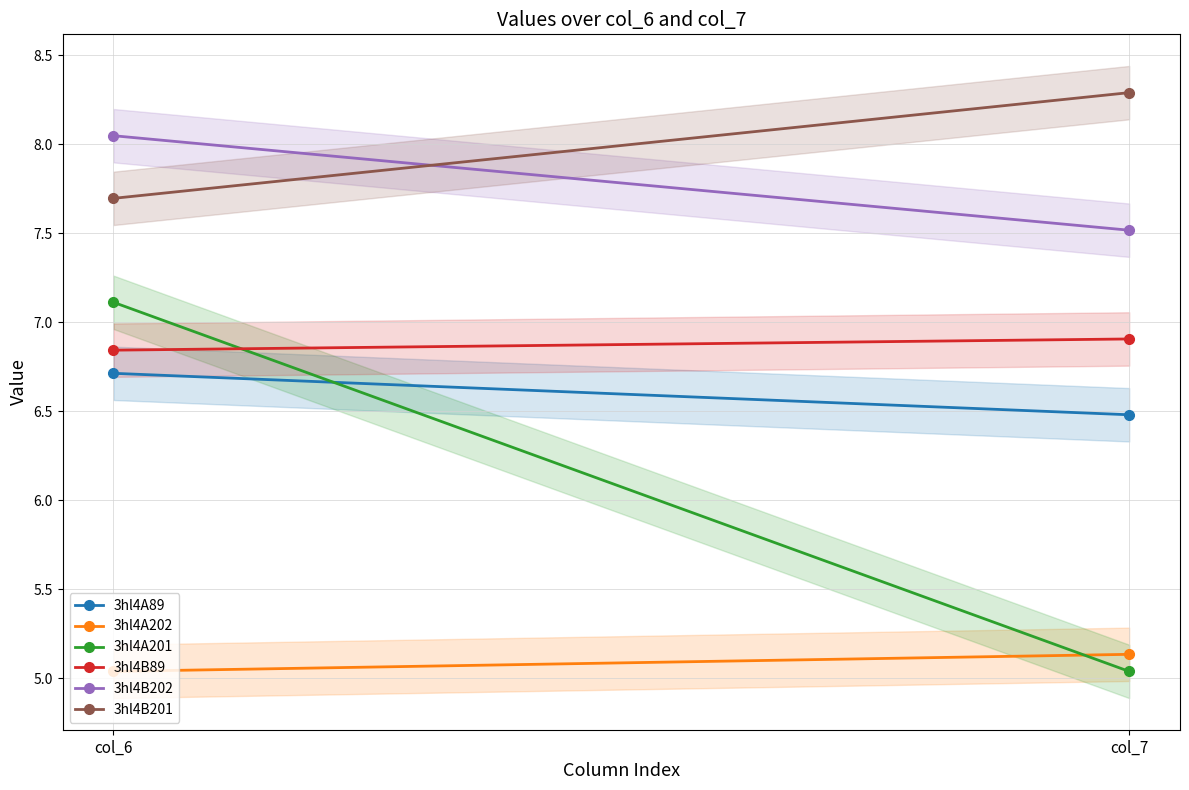

Is it true that 3hl4A89 equals 6.7 at col_6?

True